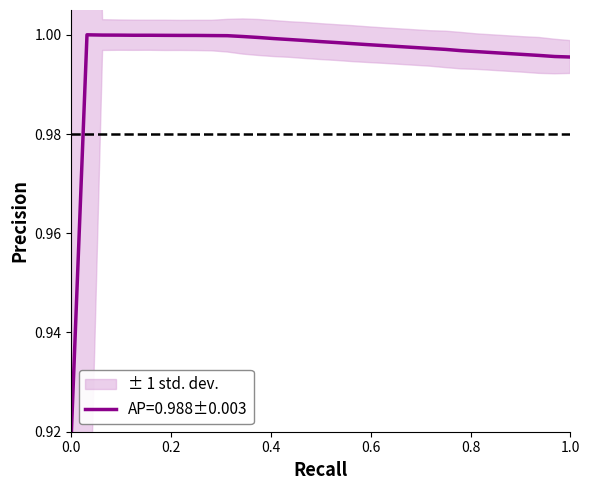

The chart shows a value of 0.6 at 1.6. True or false?

False